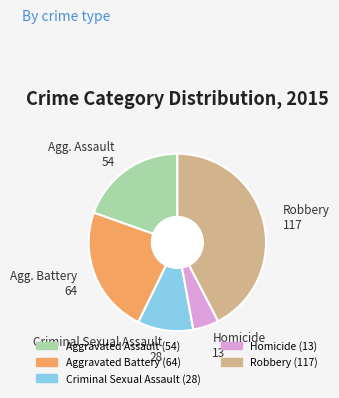

Combined, do Criminal Sexual Assault and Robbery account for over 50%?

Yes